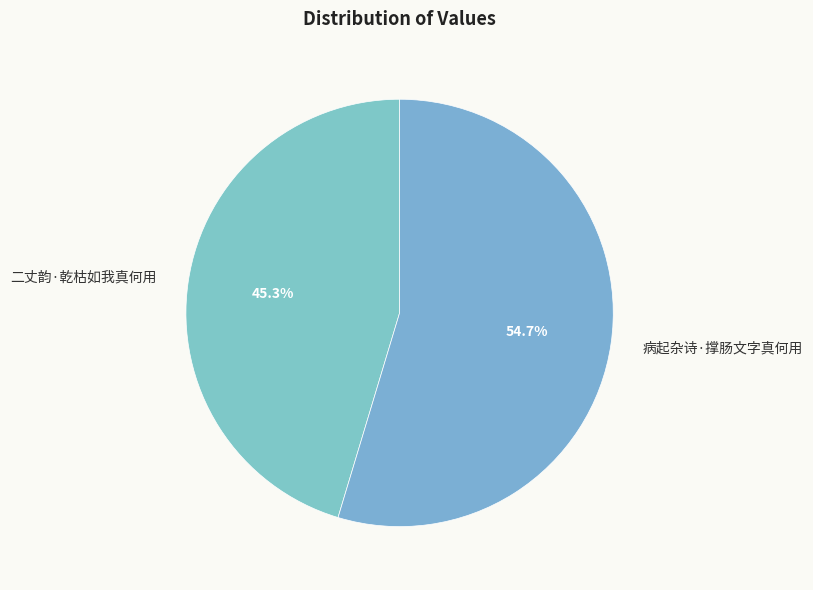

Is there a majority slice in this chart?

Yes